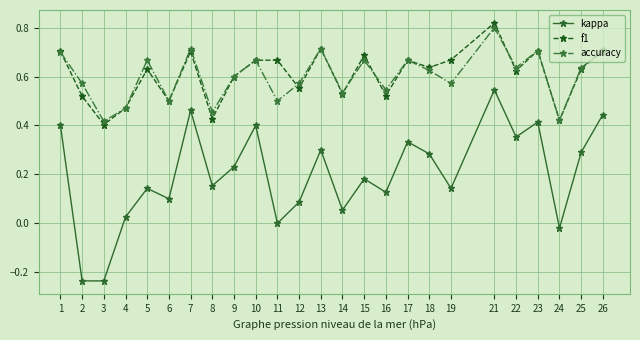

Which series changed the most between 12 and 15?

f1